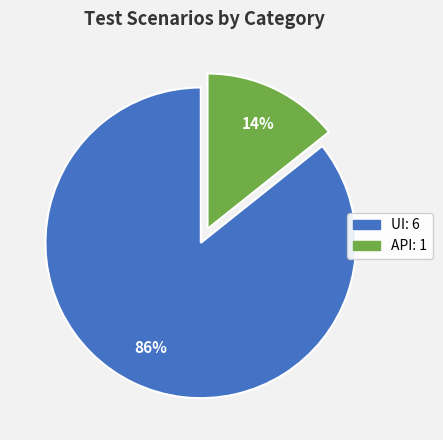

Combined, do API and UI account for over 50%?

Yes